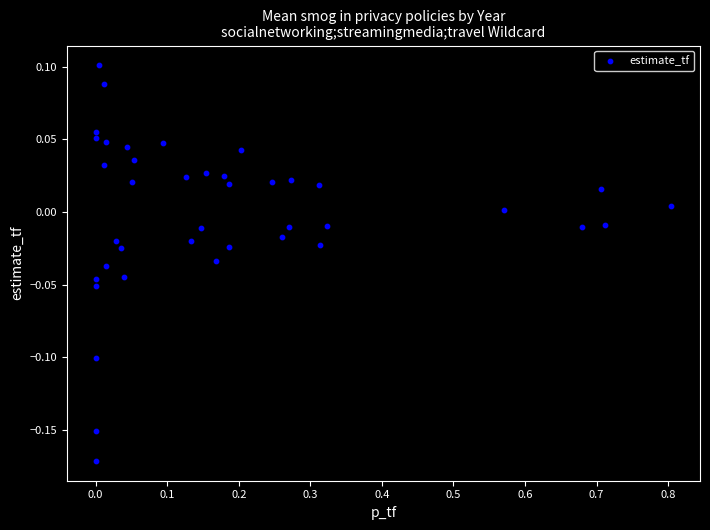

What is the range of X values (max minus min)?

0.8